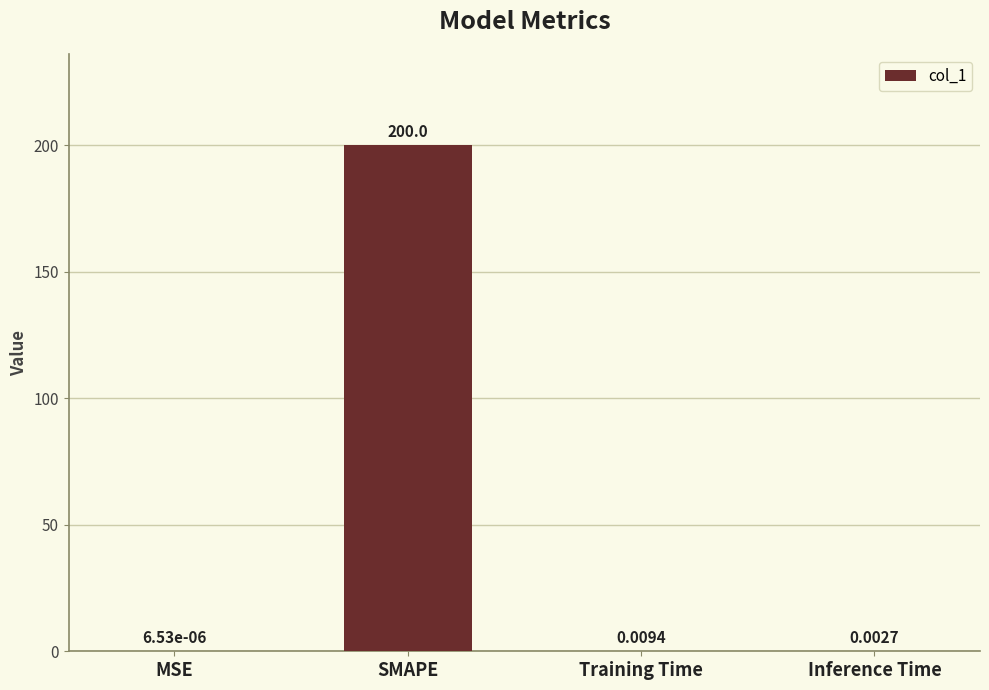

Which has a higher value, Training Time or Inference Time?

Training Time